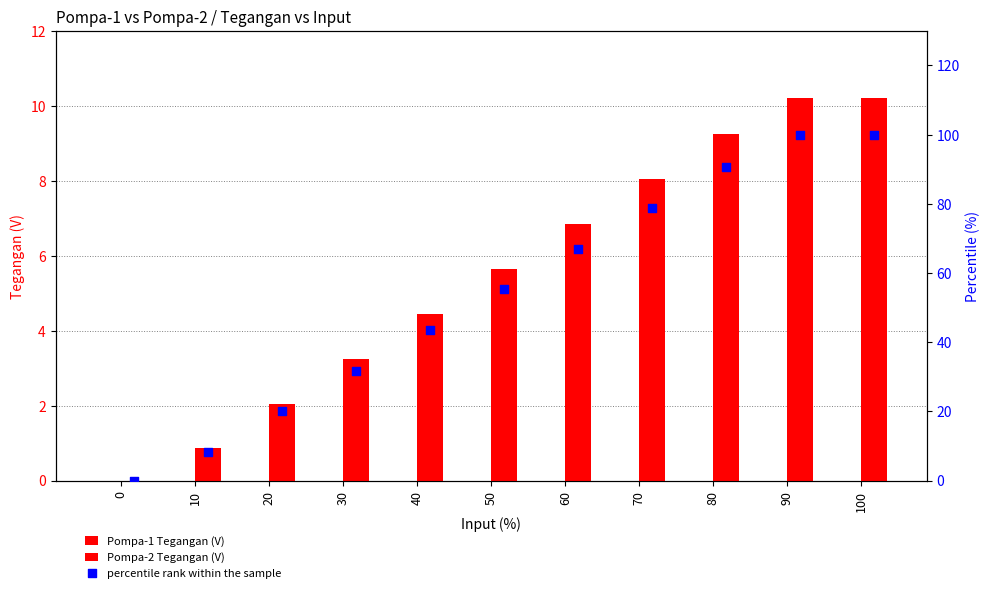

Which series has the largest total across all categories?

percentile rank within the sample